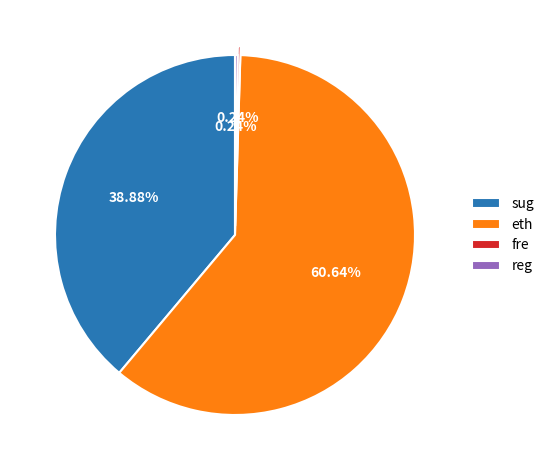

To the nearest percent, what portion does eth represent?

61%